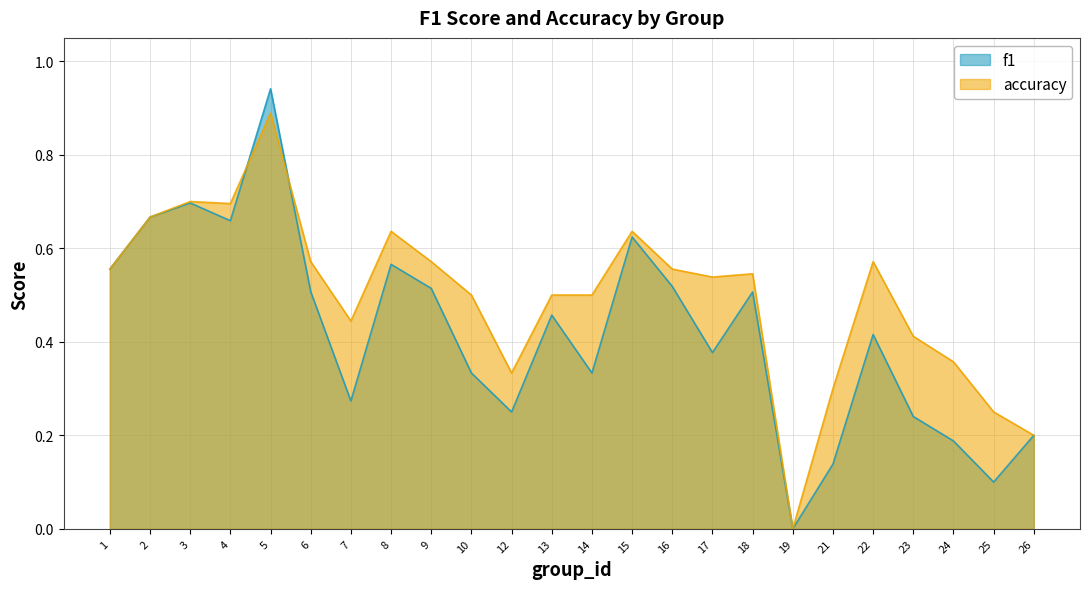

True or false: f1 has a value of 0.6 at 8.

True